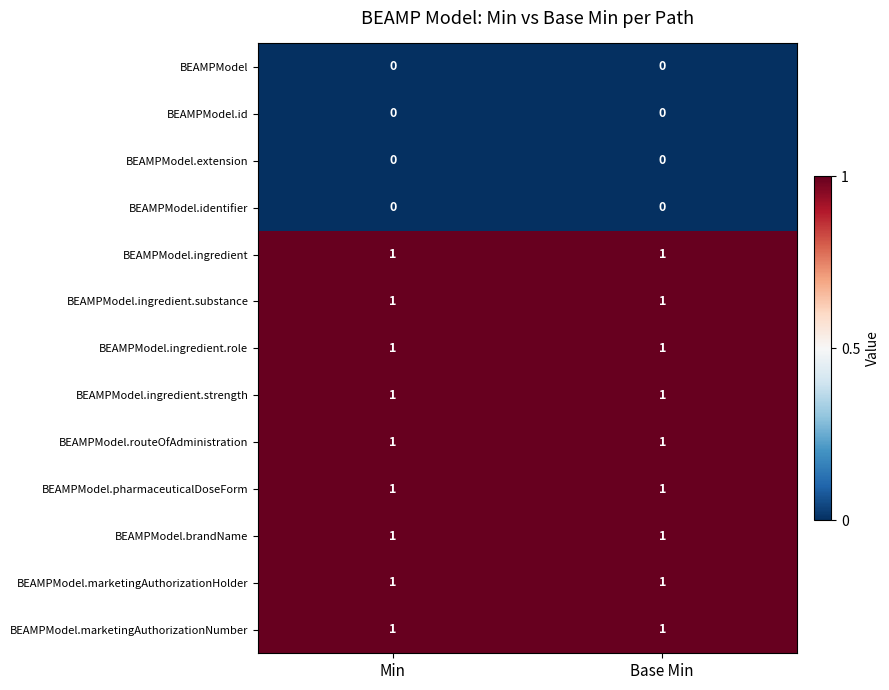

The value of BEAMPModel.brandName at Base Min is 1. True or false?

True